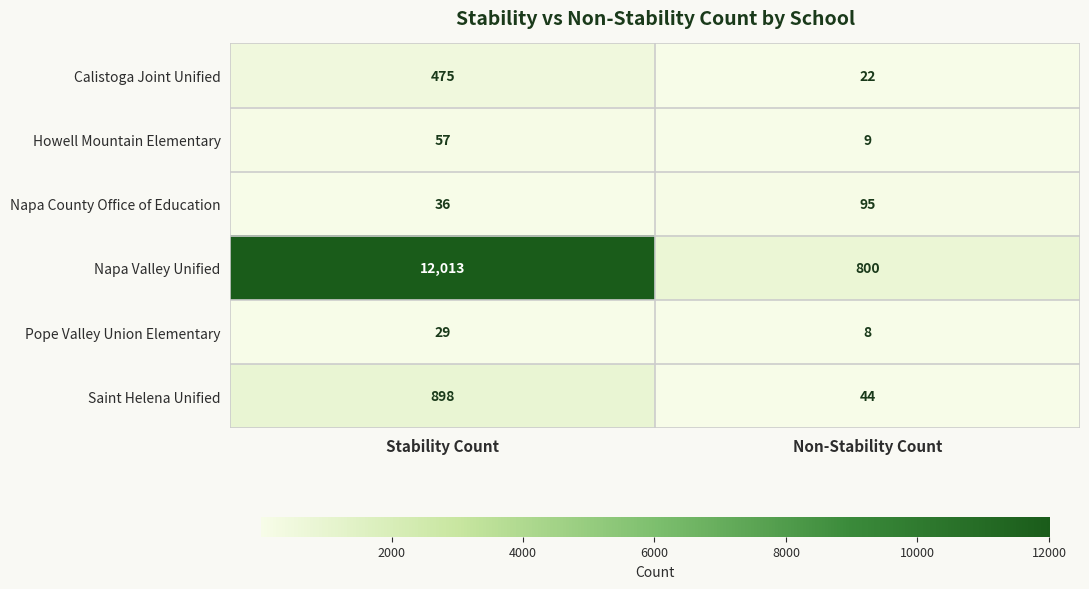

What is the minimum value shown in the chart?

8